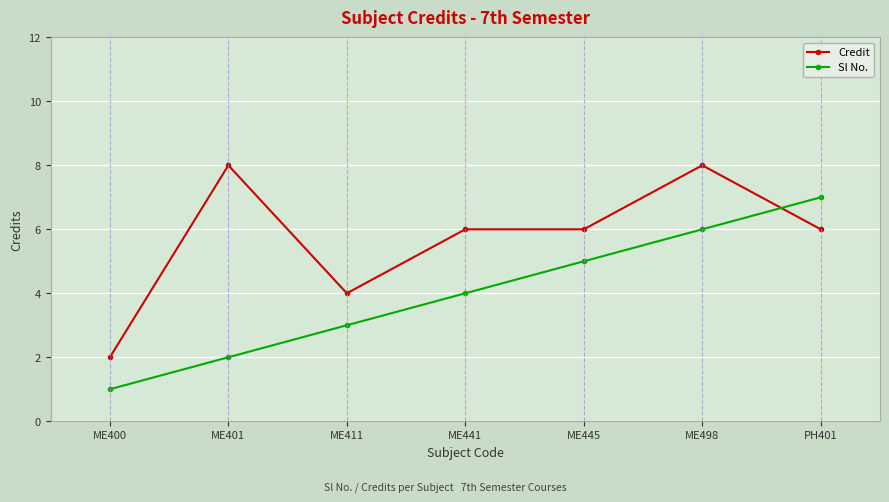

What are all the series names shown in the legend?

Credit, Sl No.